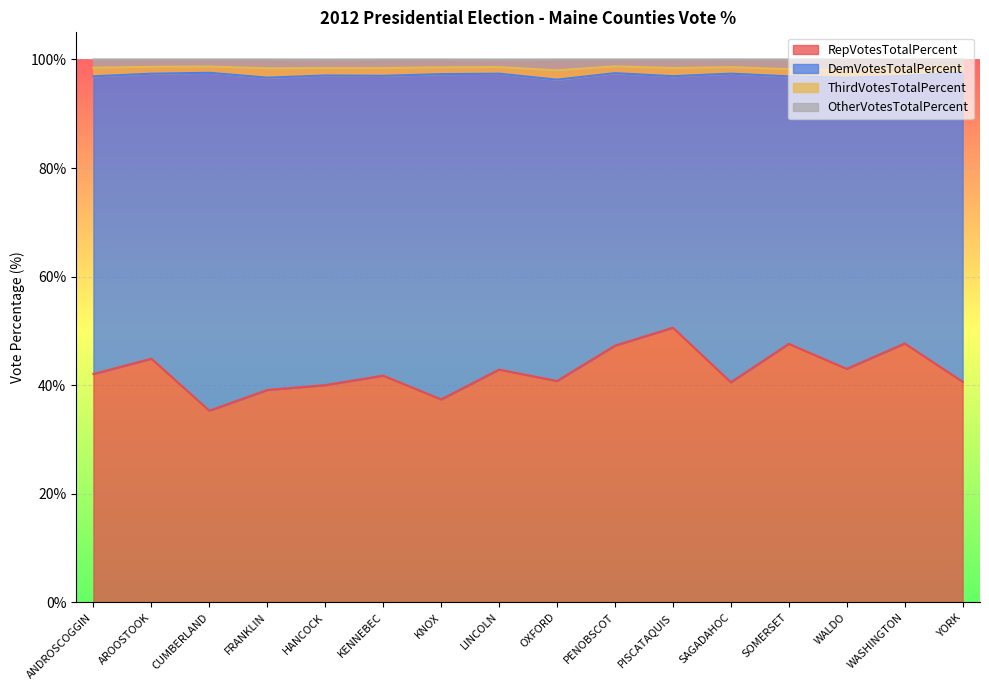

What is the approximate value of RepVotesTotalPercent at ANDROSCOGGIN?

42.1